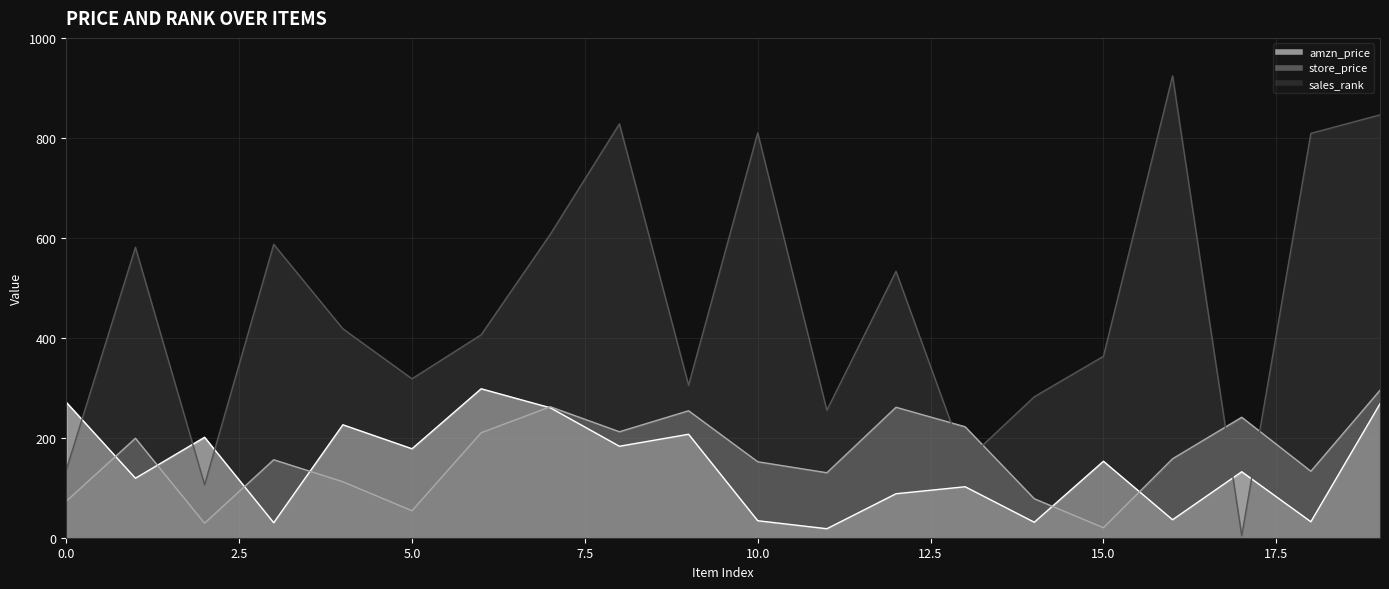

After their last crossing, which series has the higher values: sales_rank or store_price?

sales_rank